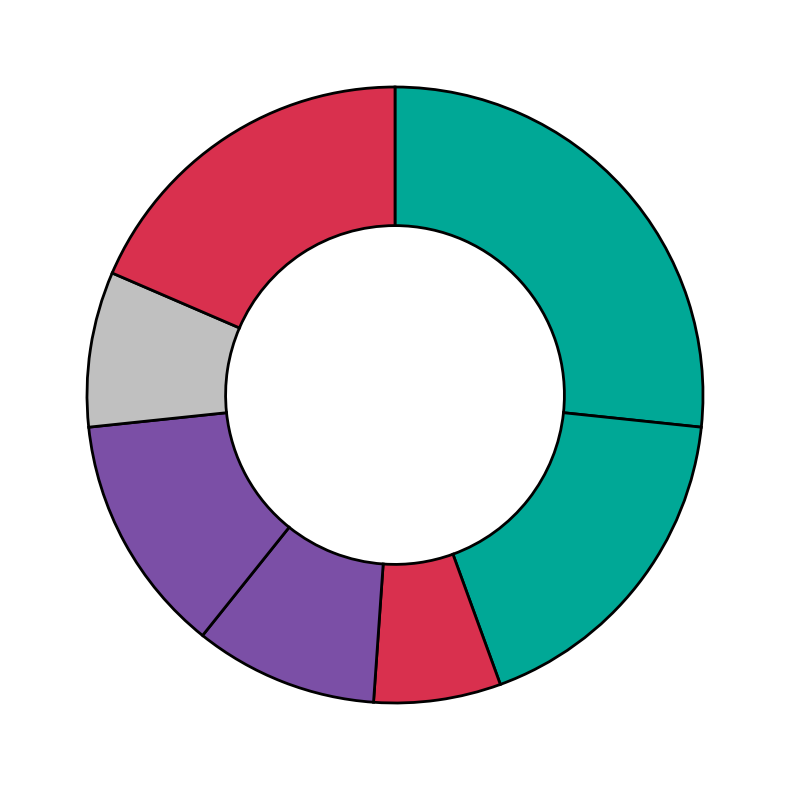

How many slices are in this pie chart?

7